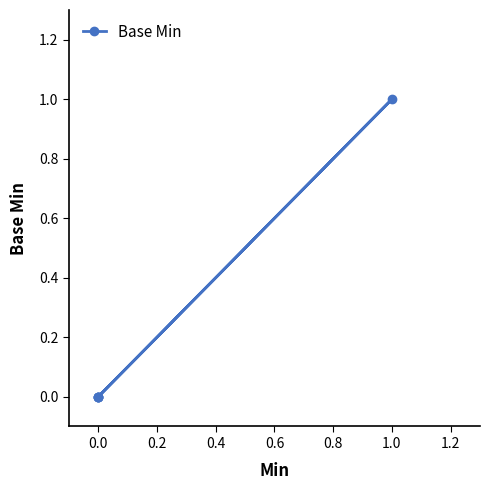

How many lines are shown in the chart?

1